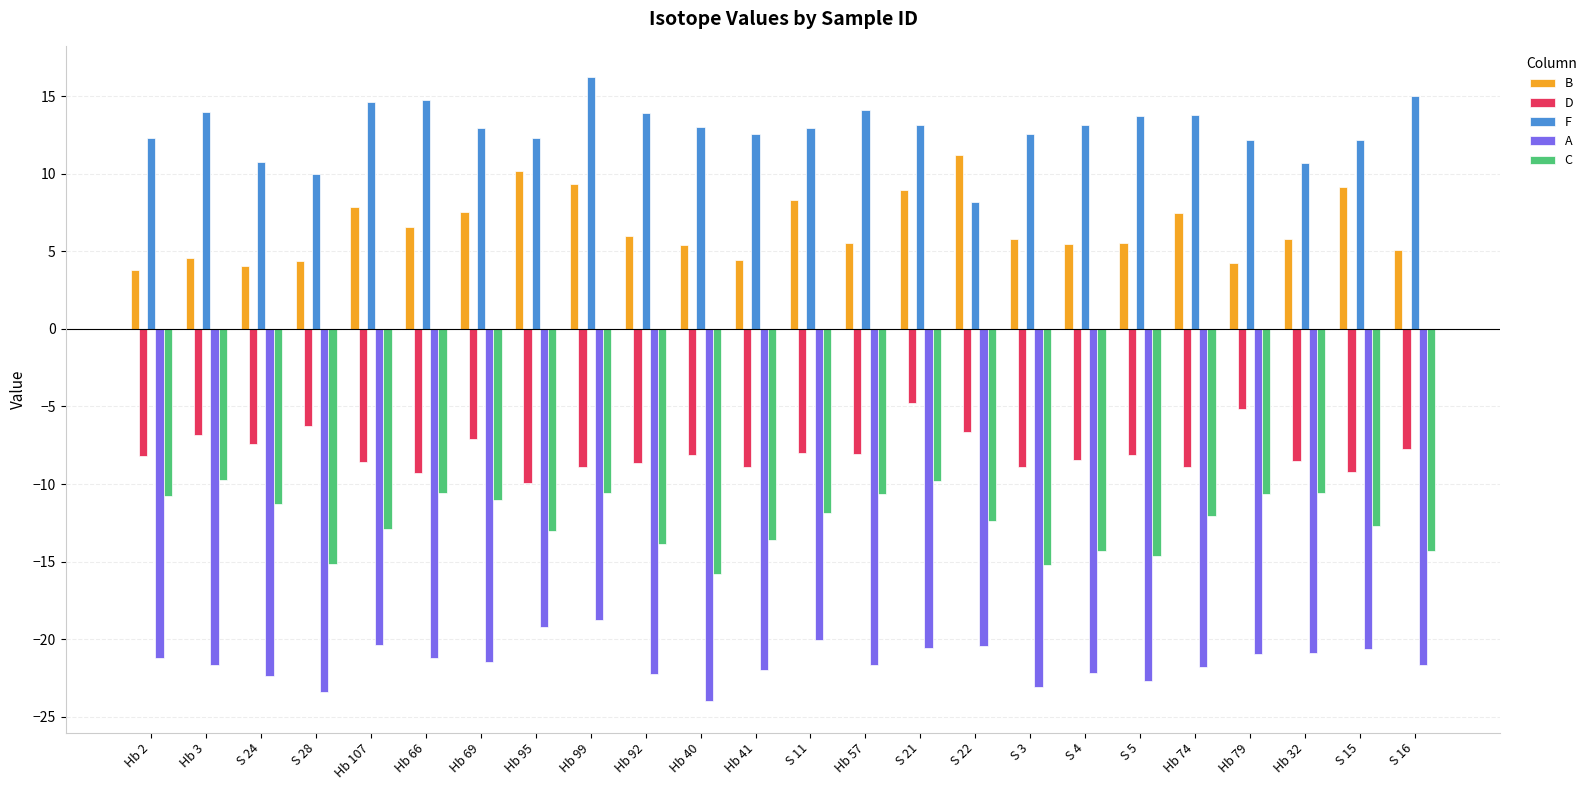

What is the minimum value shown in the chart?

-24.0